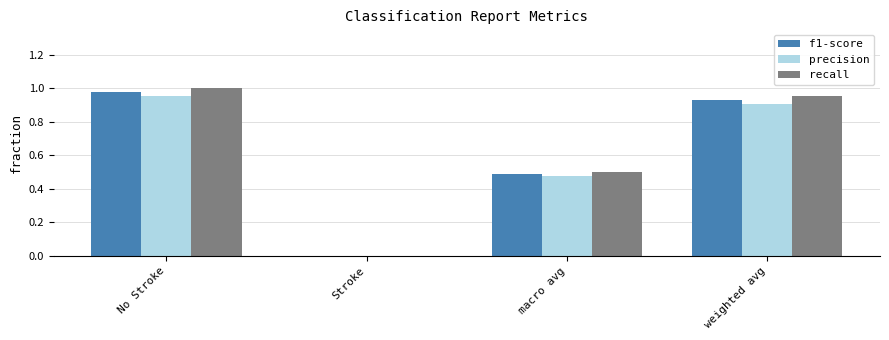

How many positive values does the f1-score series have?

3